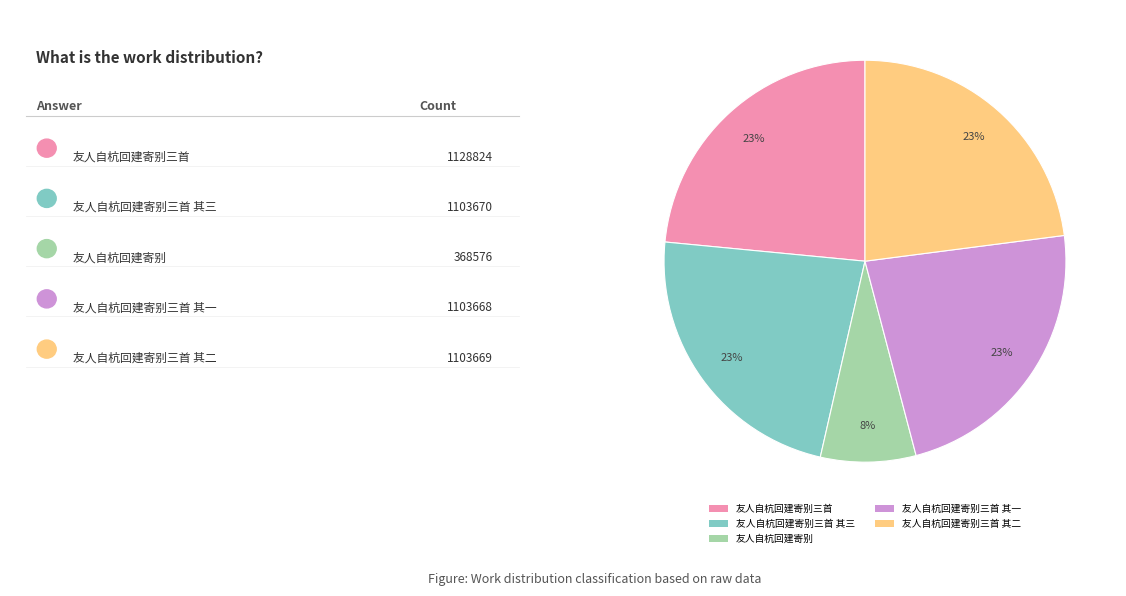

True or false: 友人自杭回建寄别三首 其三 accounts for 23% of the total.

True